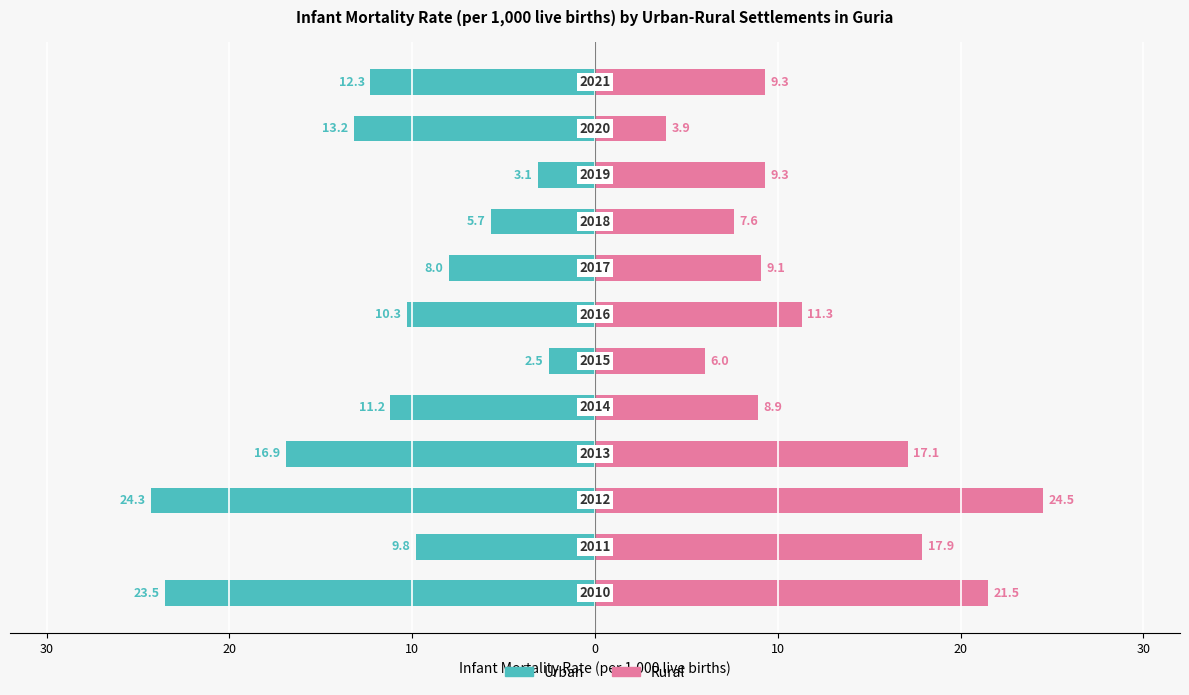

What are all the series names shown in the legend?

Urban, Rural